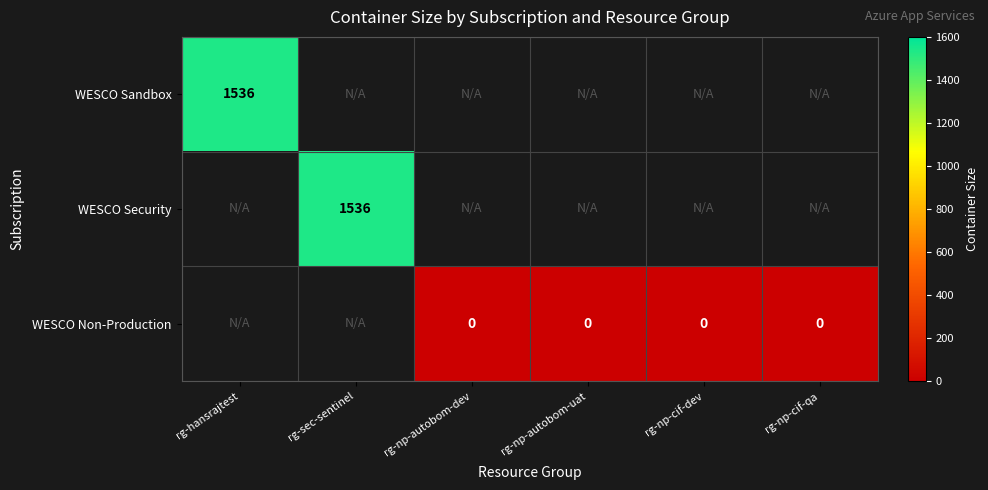

At which category is the sum across all series the highest?

rg-hansrajtest